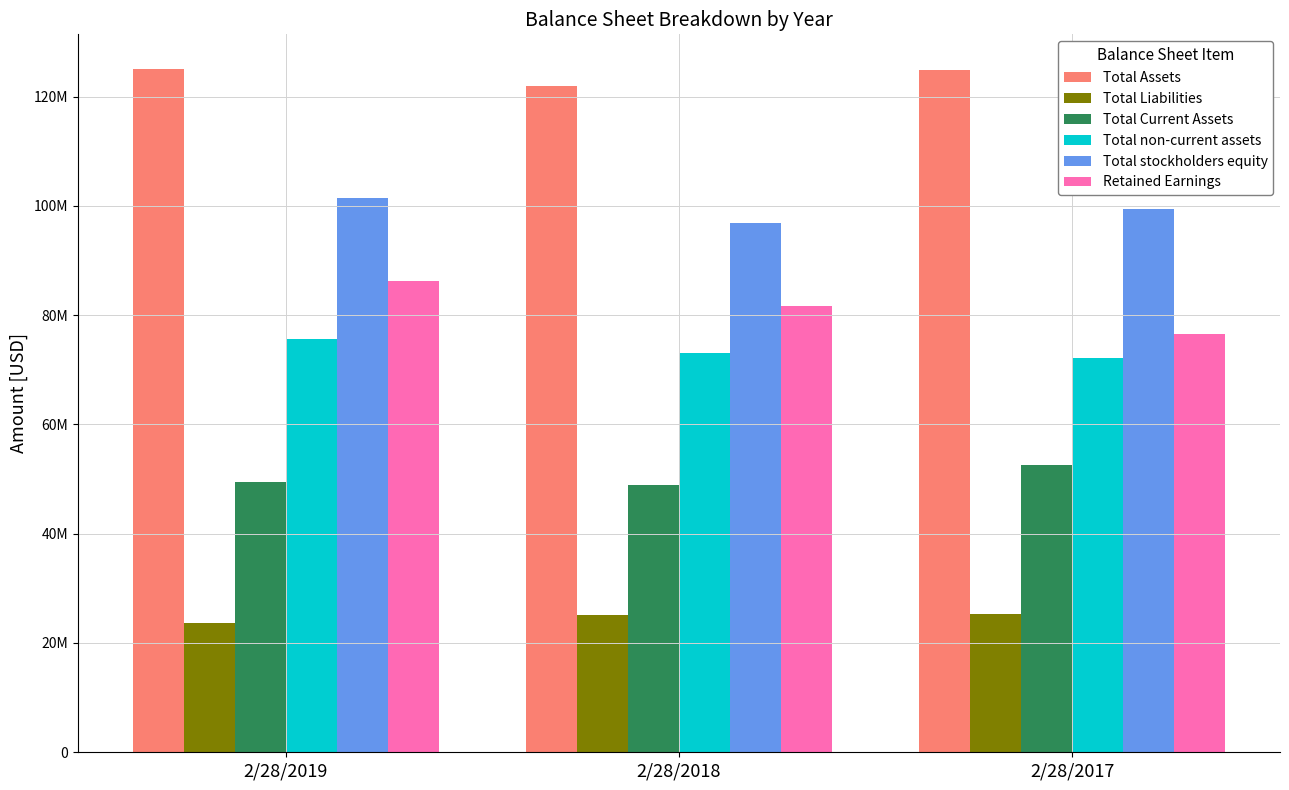

Rank the series by their maximum value, from highest to lowest.

Total Assets, Total stockholders equity, Retained Earnings, Total non-current assets, Total Current Assets, Total Liabilities